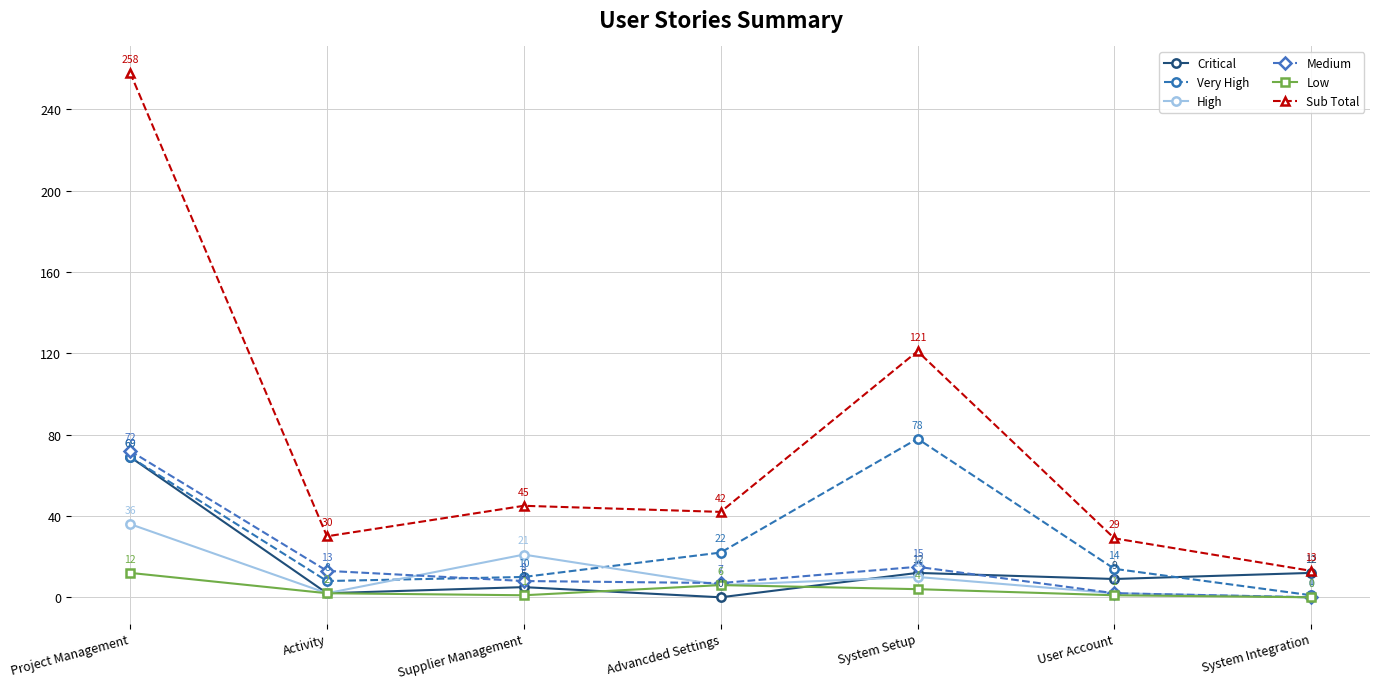

What is the difference between the High values at System Setup and Advancded Settings?

4